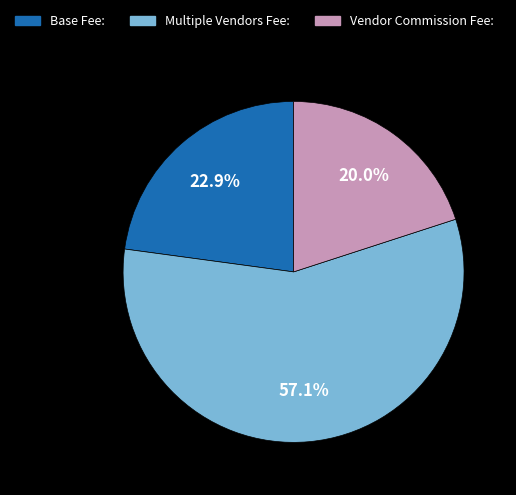

What is the majority slice?

Multiple Vendors Fee: